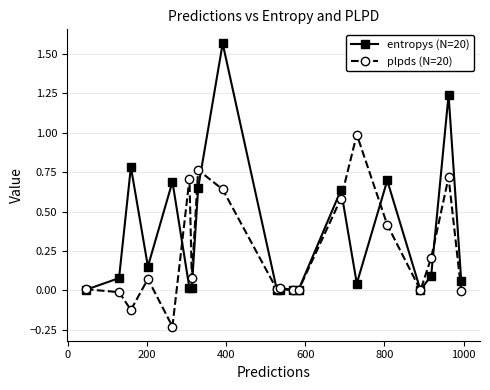

What is the value of the plpds (N=20) point at the 6th from the left?

0.7